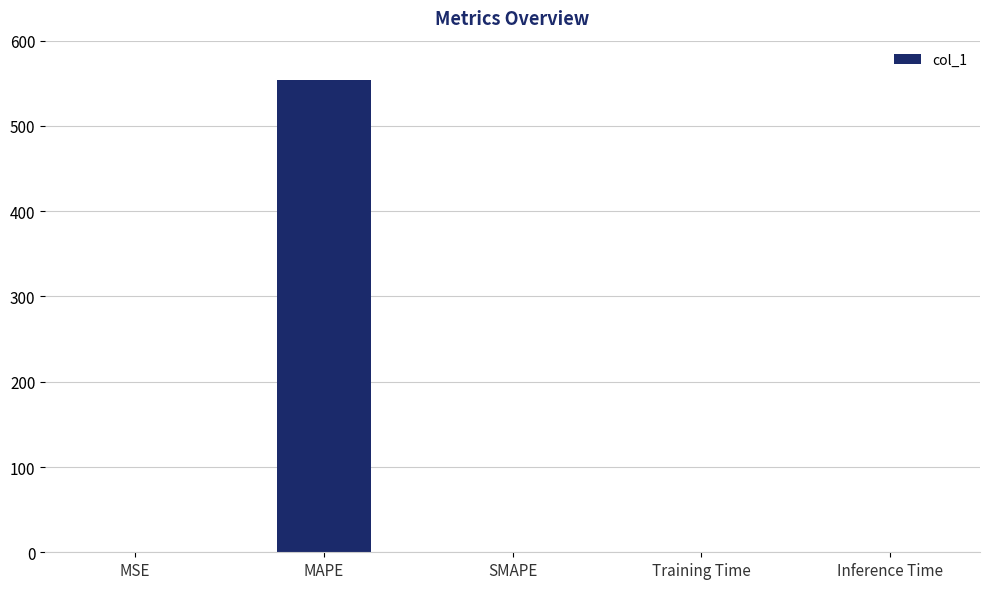

Which category has the highest value across all series?

MAPE